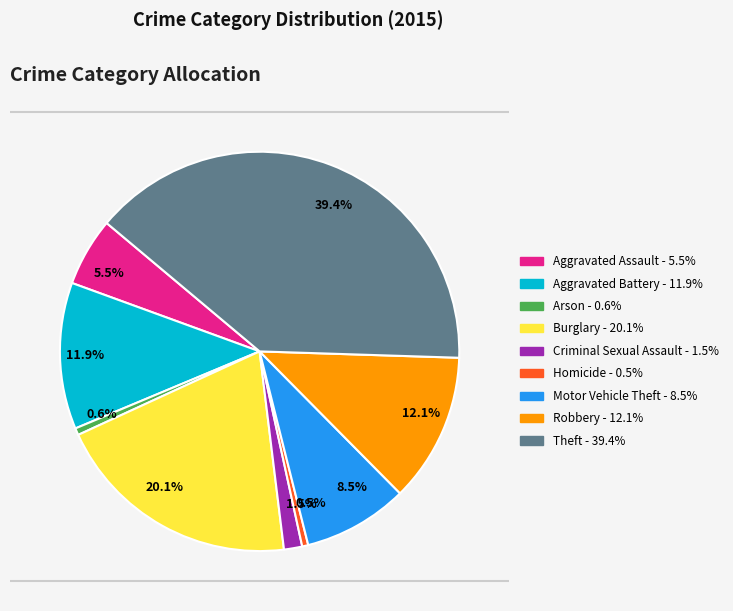

Does 1.5% represent more than half of the total?

No